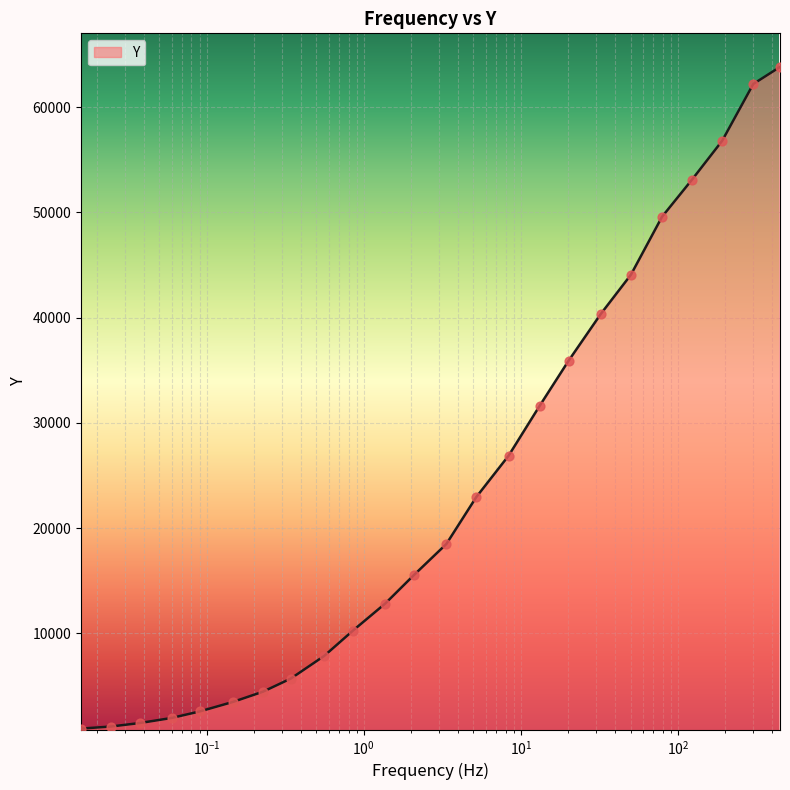

What is the greatest value displayed?

63810.9